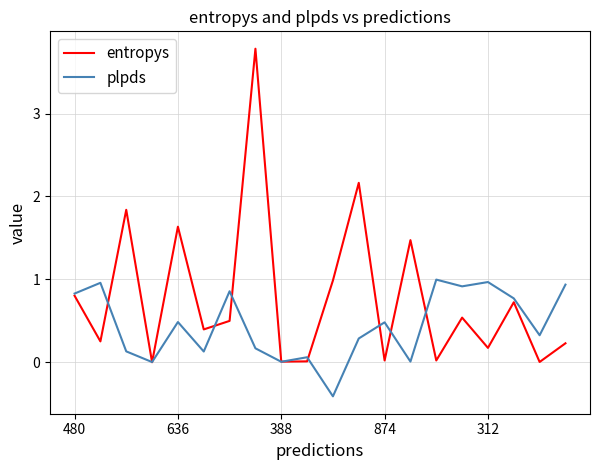

After their last crossing, which series has the higher values: plpds or entropys?

plpds